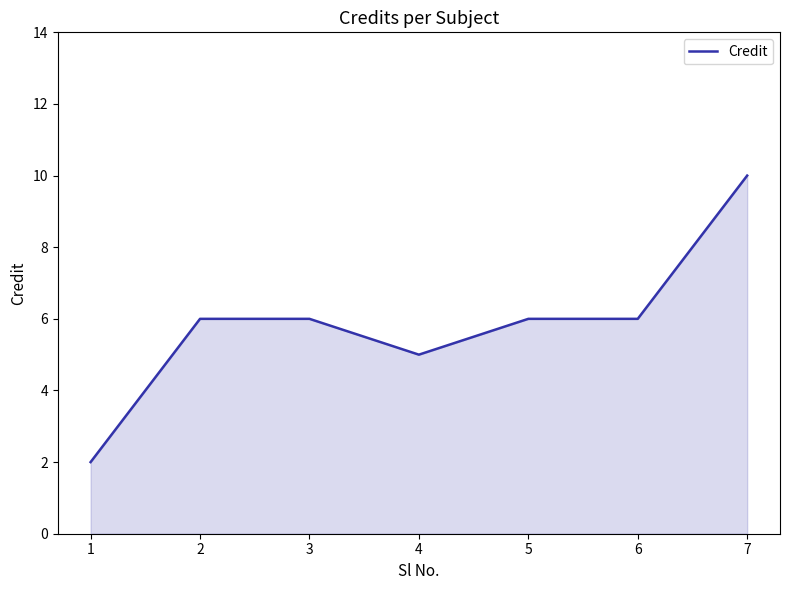

Reading right to left, what are all the values shown in this chart?

10	6	6	5	6	6	2